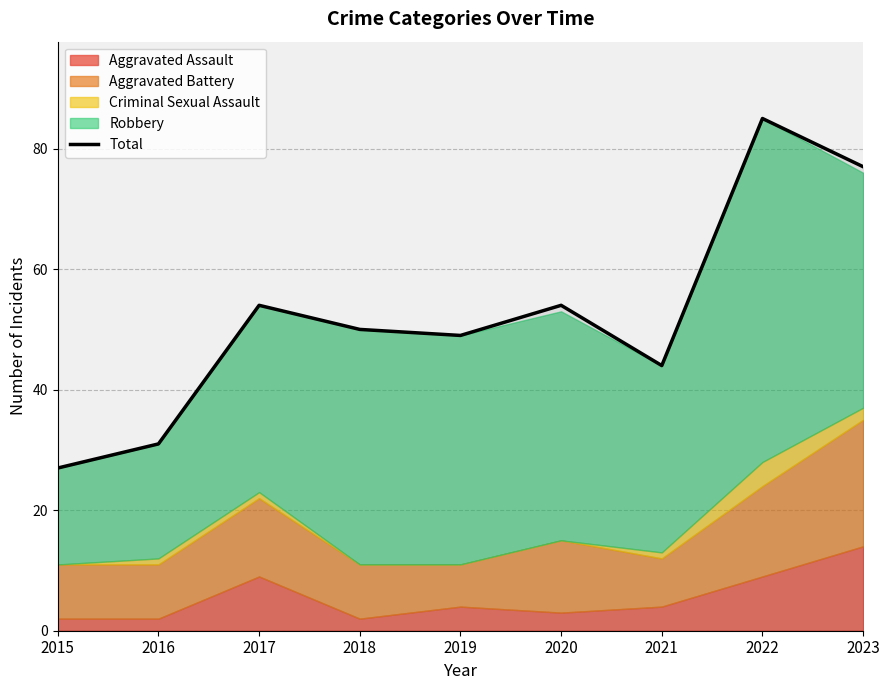

Reading left to right, transcribe all the data shown in this chart.

27	31	54	50	49	54	44	85	77